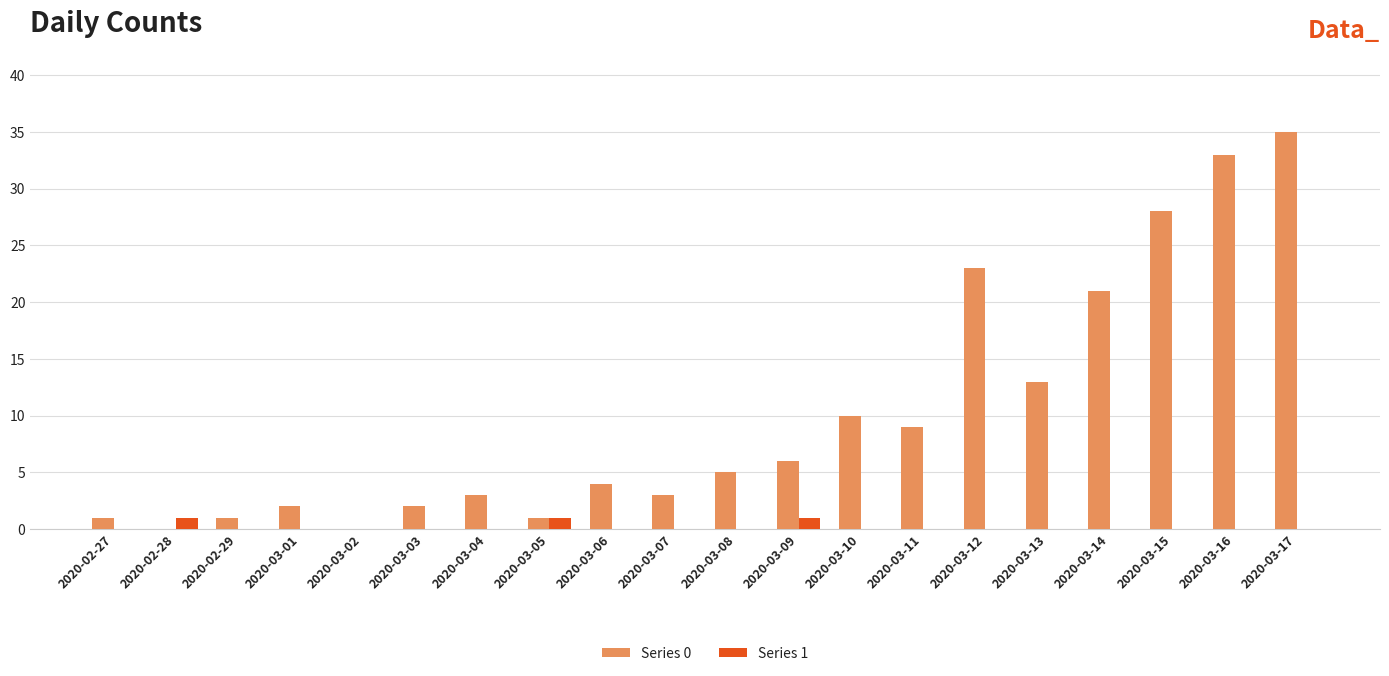

What are all the series names shown in the legend?

Series 0, Series 1